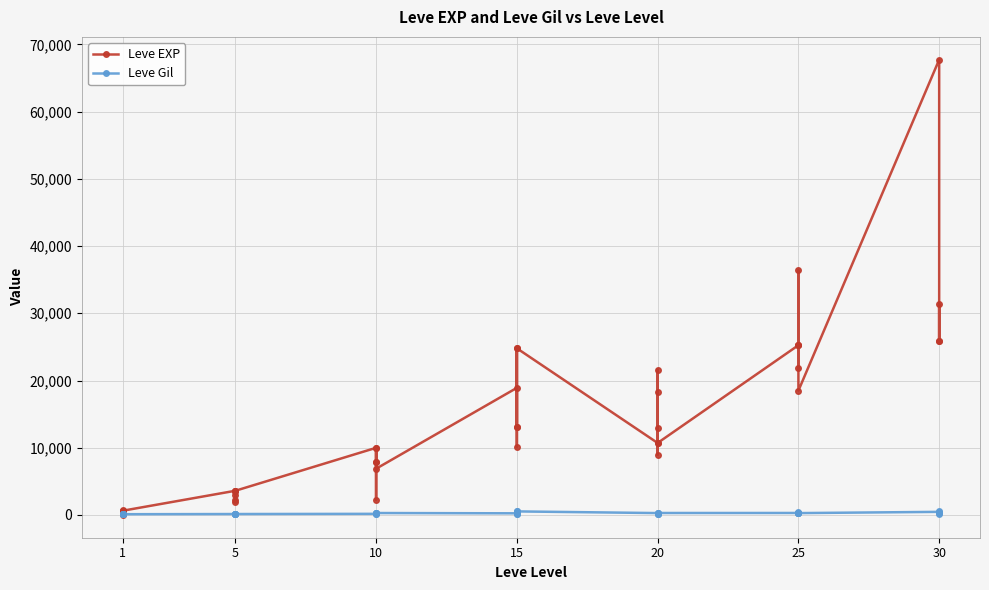

Count the number of data series in this chart.

2